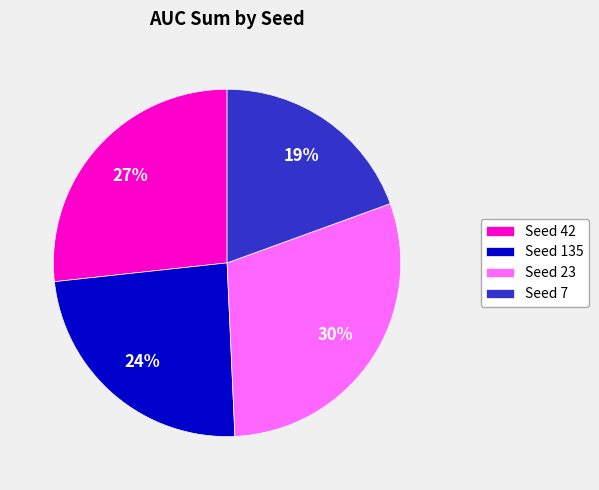

Does any single category account for the majority?

No